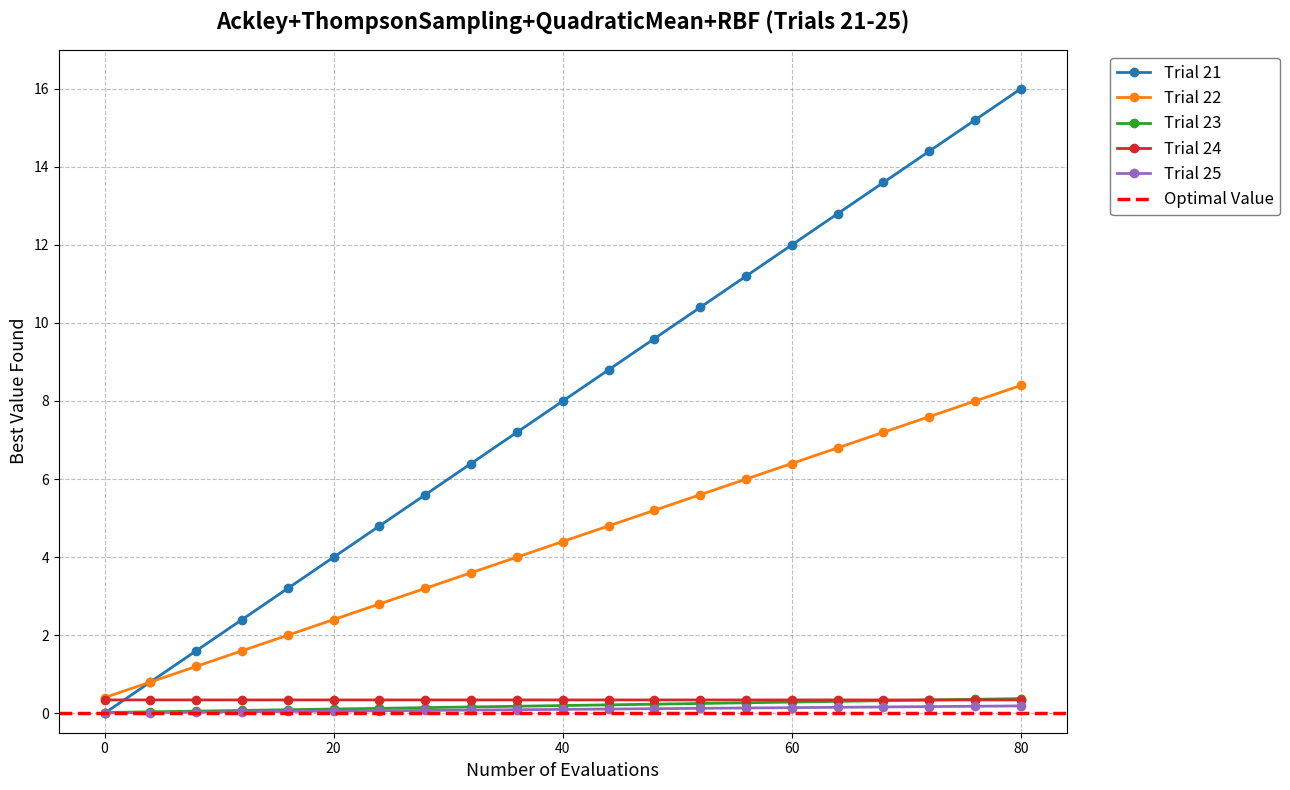

True or false: Trial 22 and Trial 25 cross at least once.

False